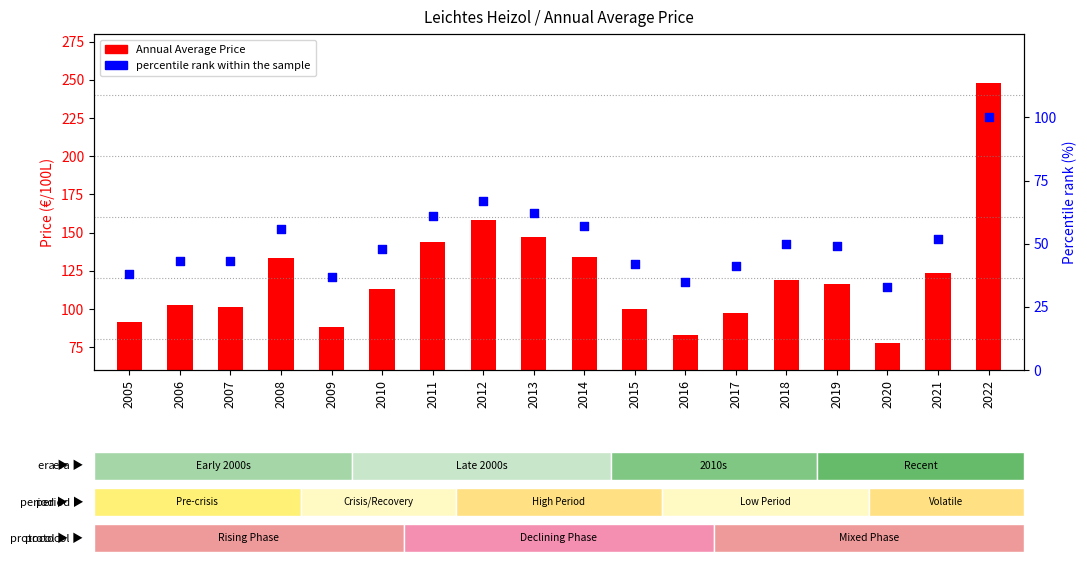

What is the total value across all series at 2006?

145.8